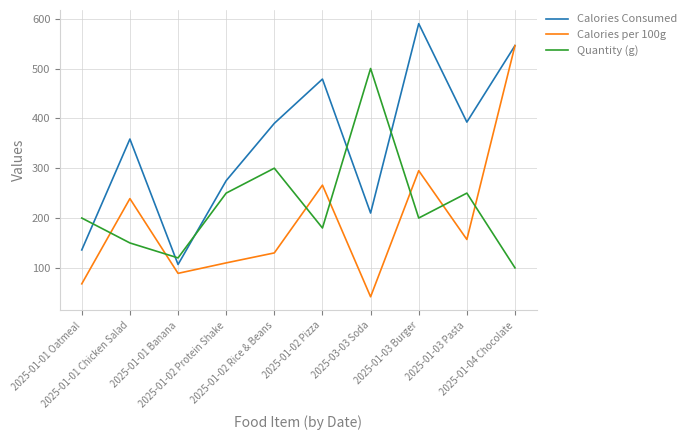

List the series in order of their overall mean, lowest first.

Calories per 100g, Quantity (g), Calories Consumed